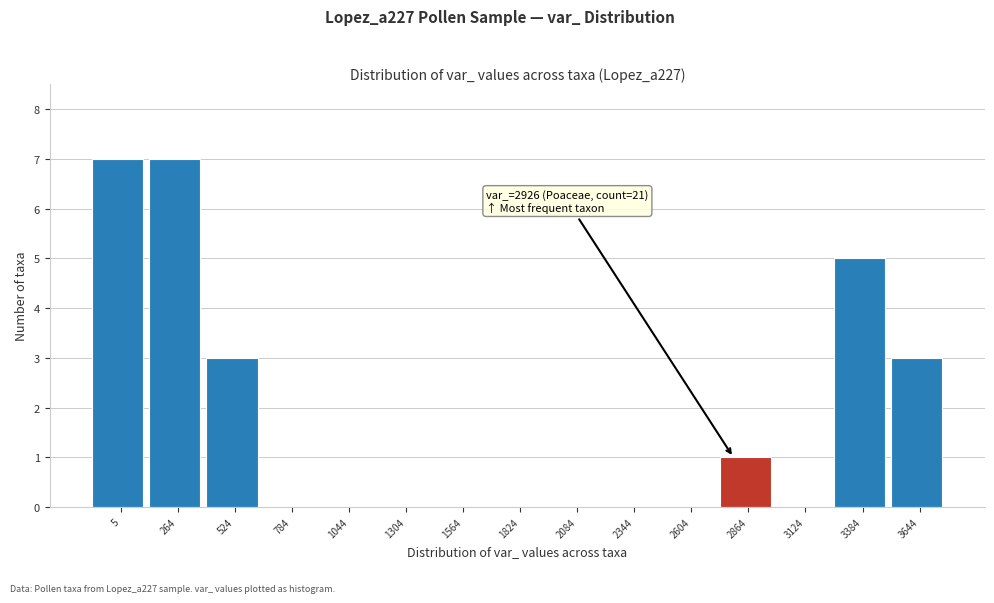

Reading left to right, transcribe all the data shown in this chart.

5=7	264=7	524=3	784=0	1044=0	1304=0	1564=0	1824=0	2084=0	2344=0	2604=0	2864=1	3124=0	3384=5	3644=3